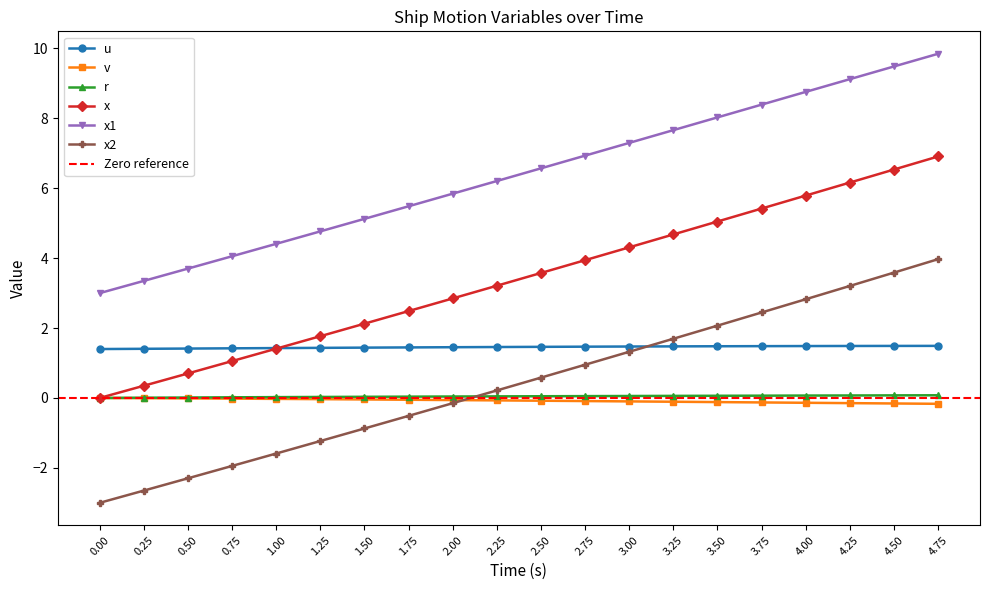

What is the total value across all series at 3.25?

15.5